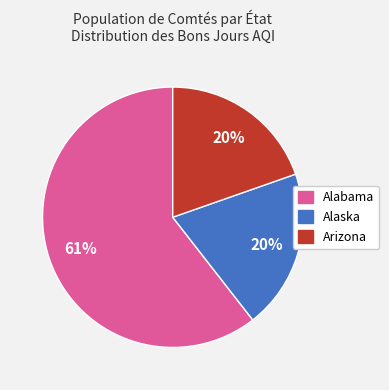

To the nearest percent, what is the average slice percentage?

33%